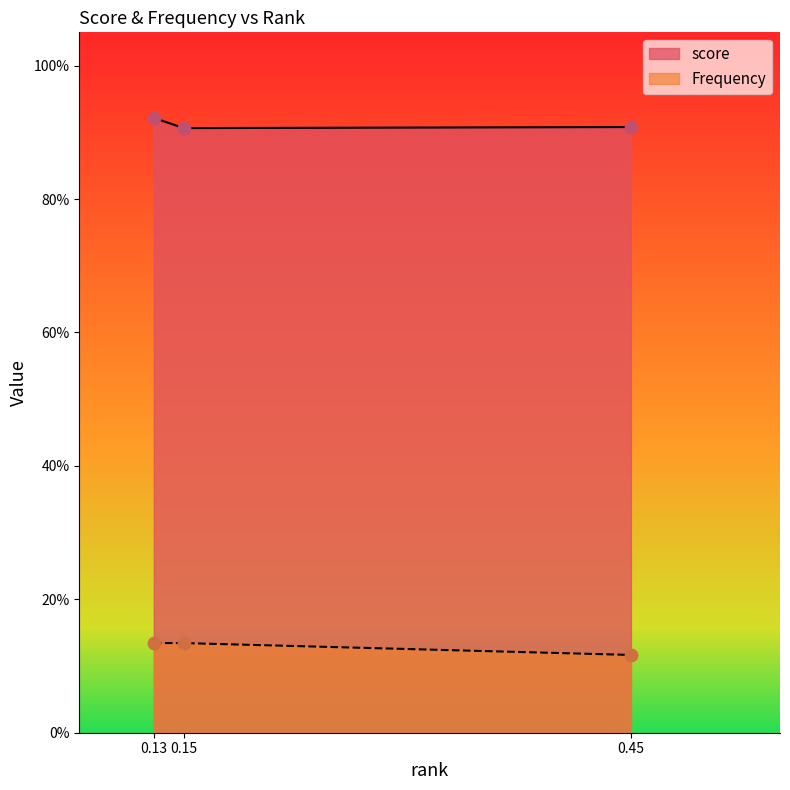

What are all the series names shown in the legend?

score, Frequency